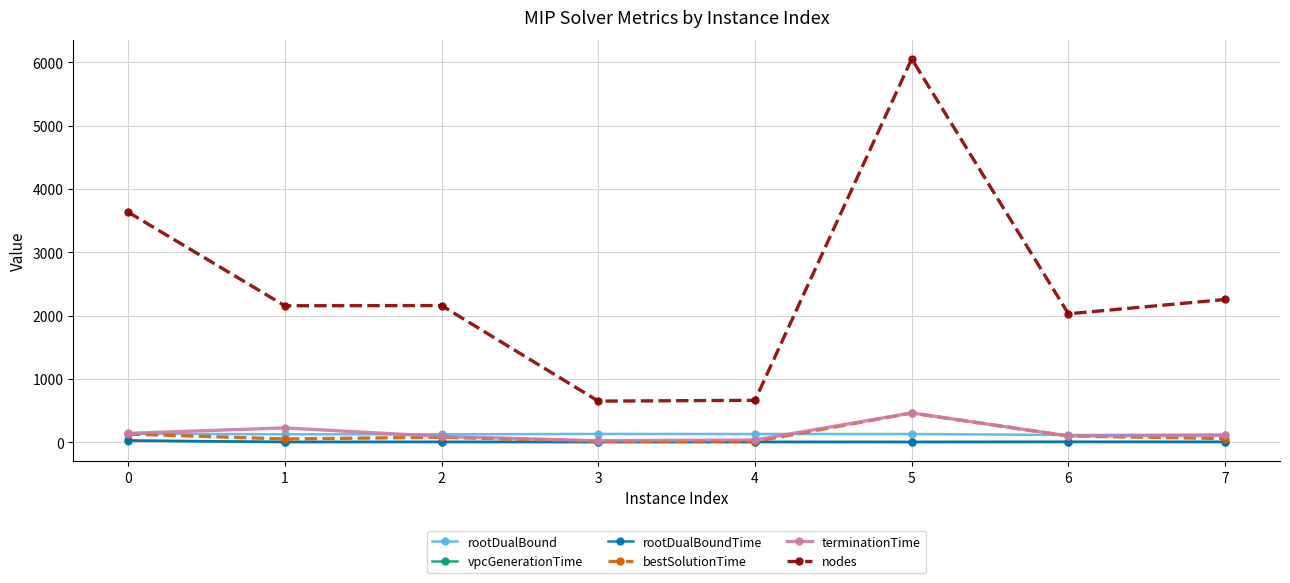

How many data points does each series have?

8